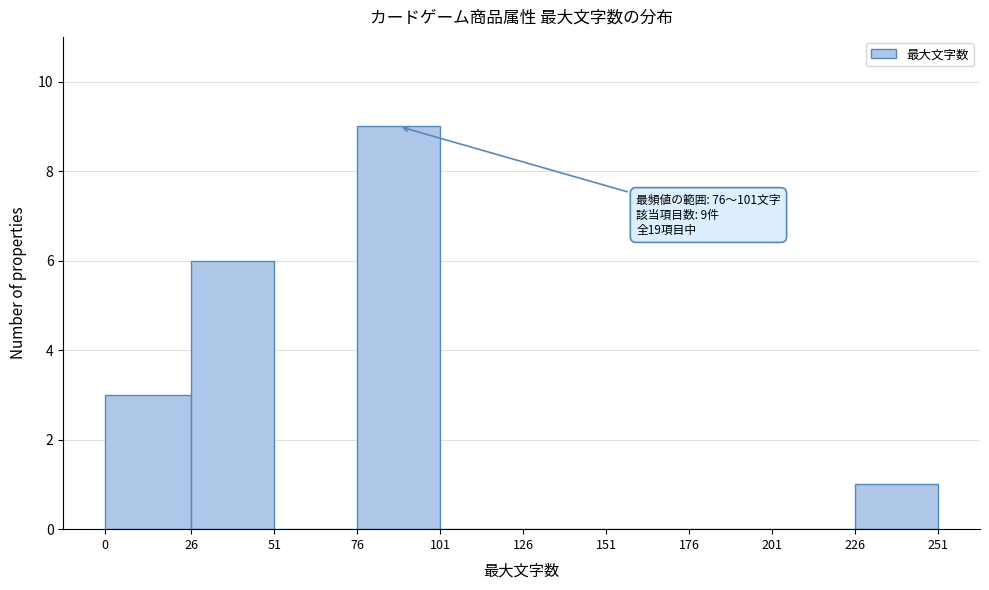

Over which range of the x-axis is the bar tallest?

76 to 101